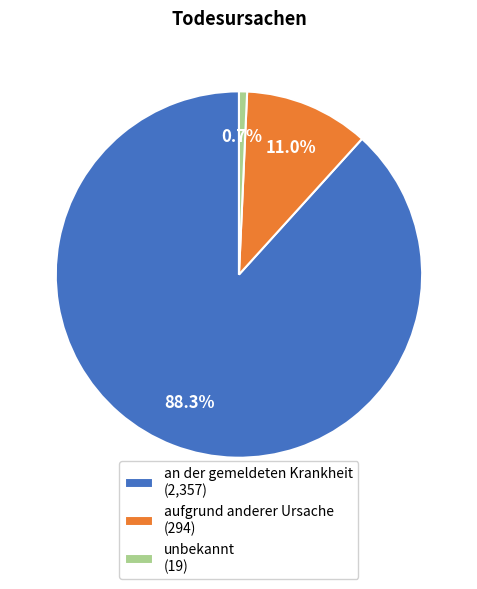

To the nearest percent, what portion does unbekannt represent?

1%